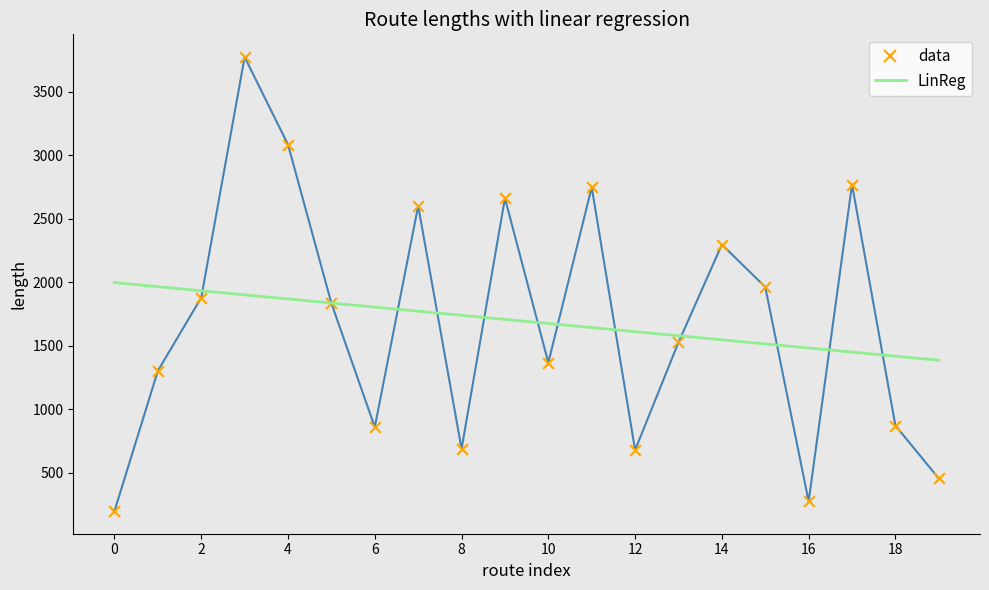

Which series has the widest spread of values?

data